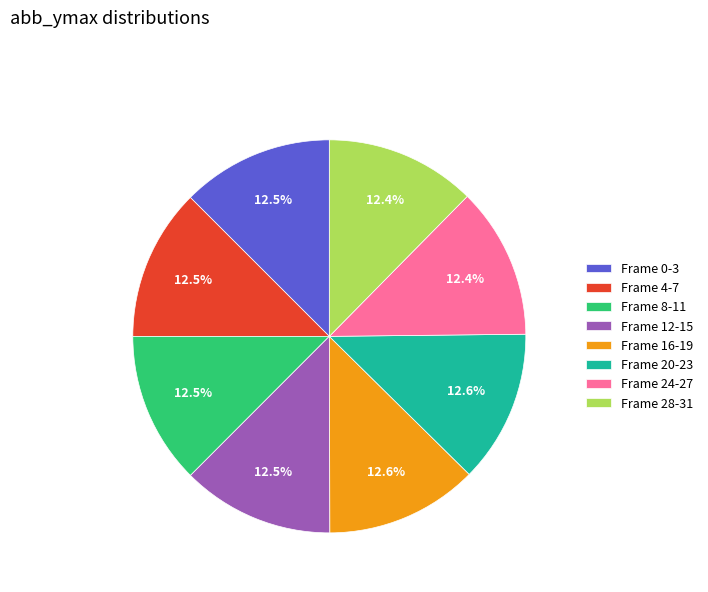

Does any single category account for the majority?

No